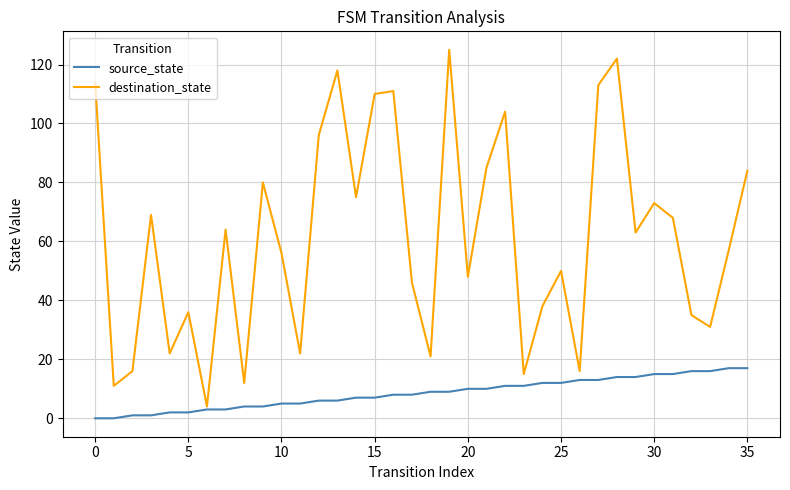

What is the maximum value shown in the chart?

125